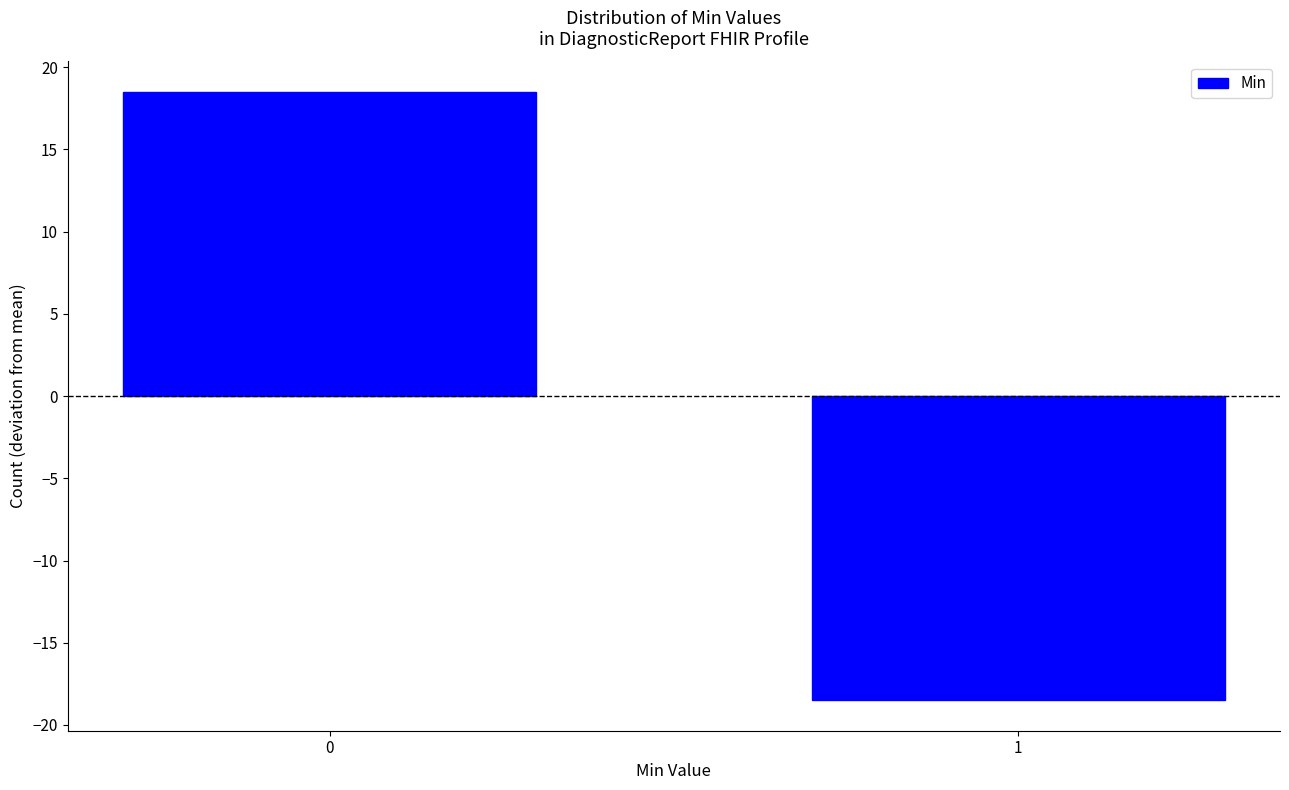

Reading left to right, extract all data points from this chart.

18.5	-18.5